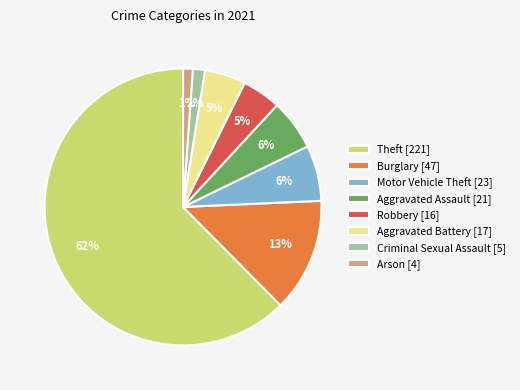

Which slice is the largest?

Theft [221]